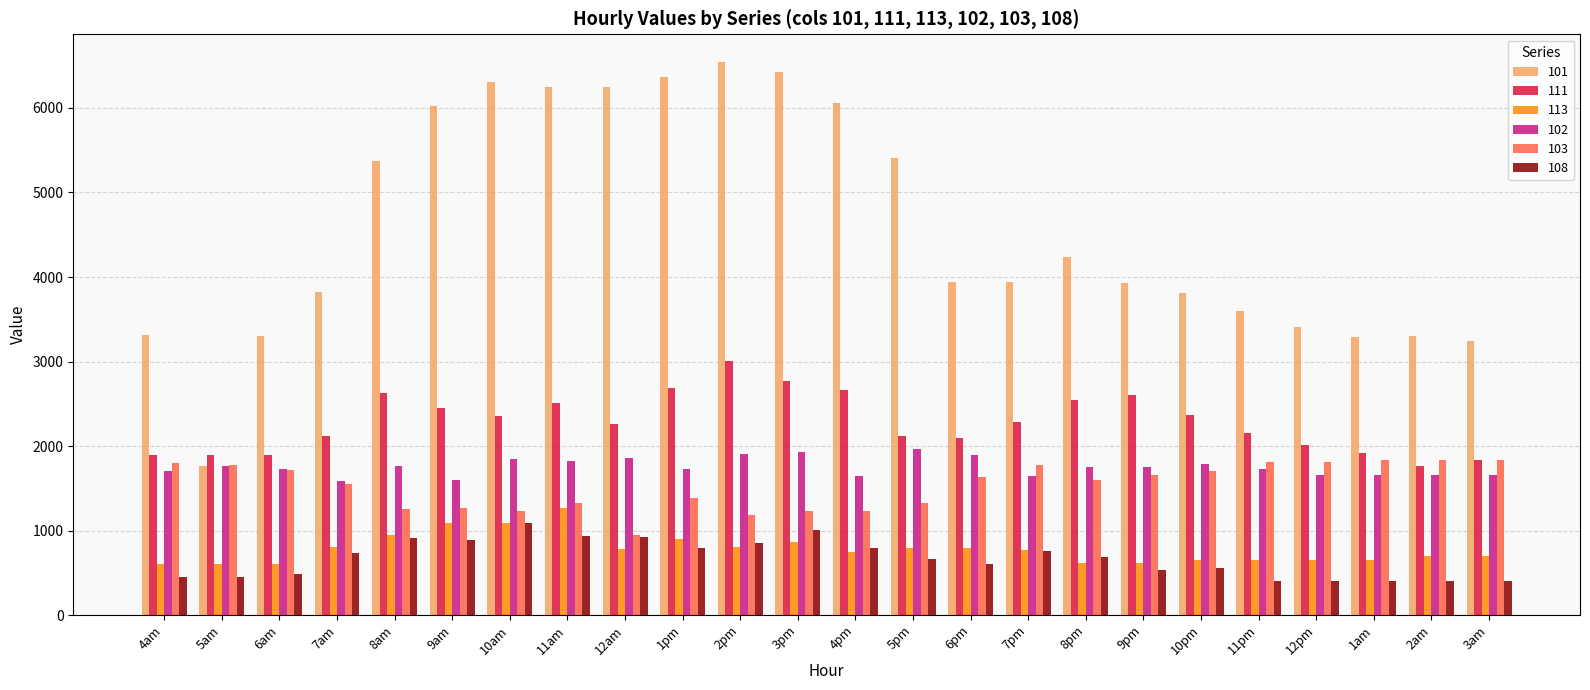

How many groups of bars are there?

24